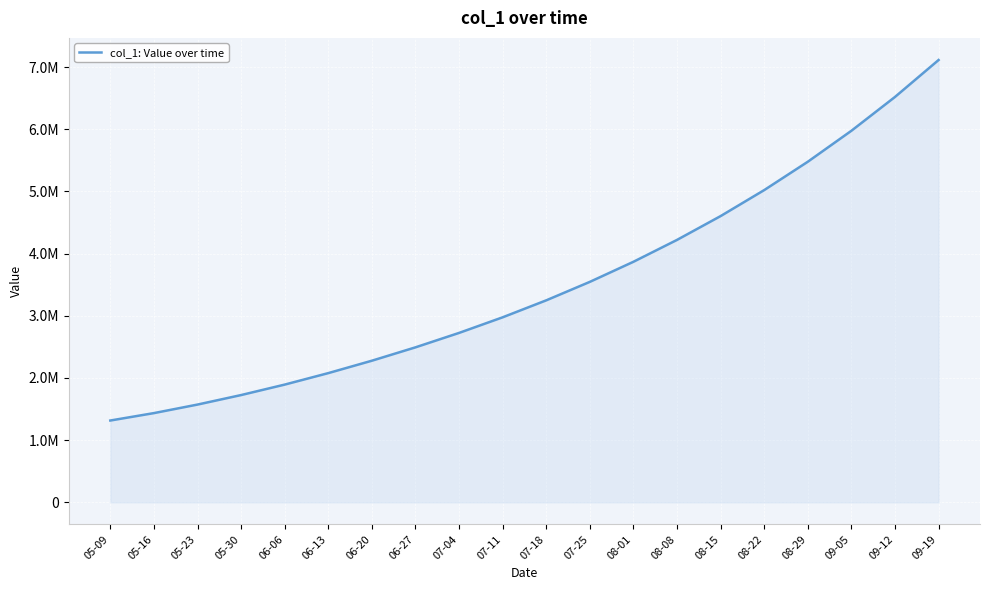

What is the difference between the maximum and minimum values?

5797901.0